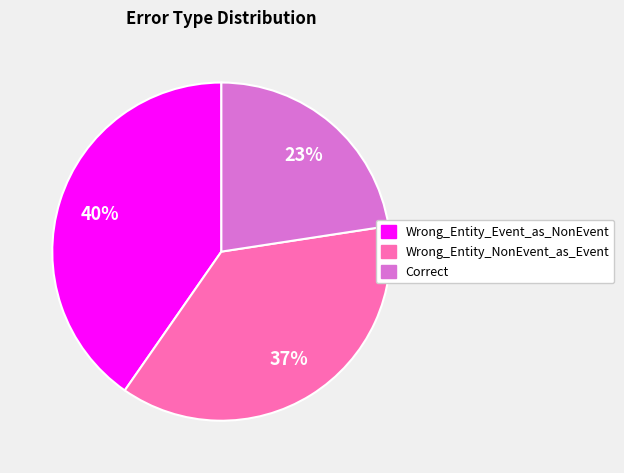

Is the sum of Wrong_Entity_Event_as_NonEvent and Correct greater than half?

Yes